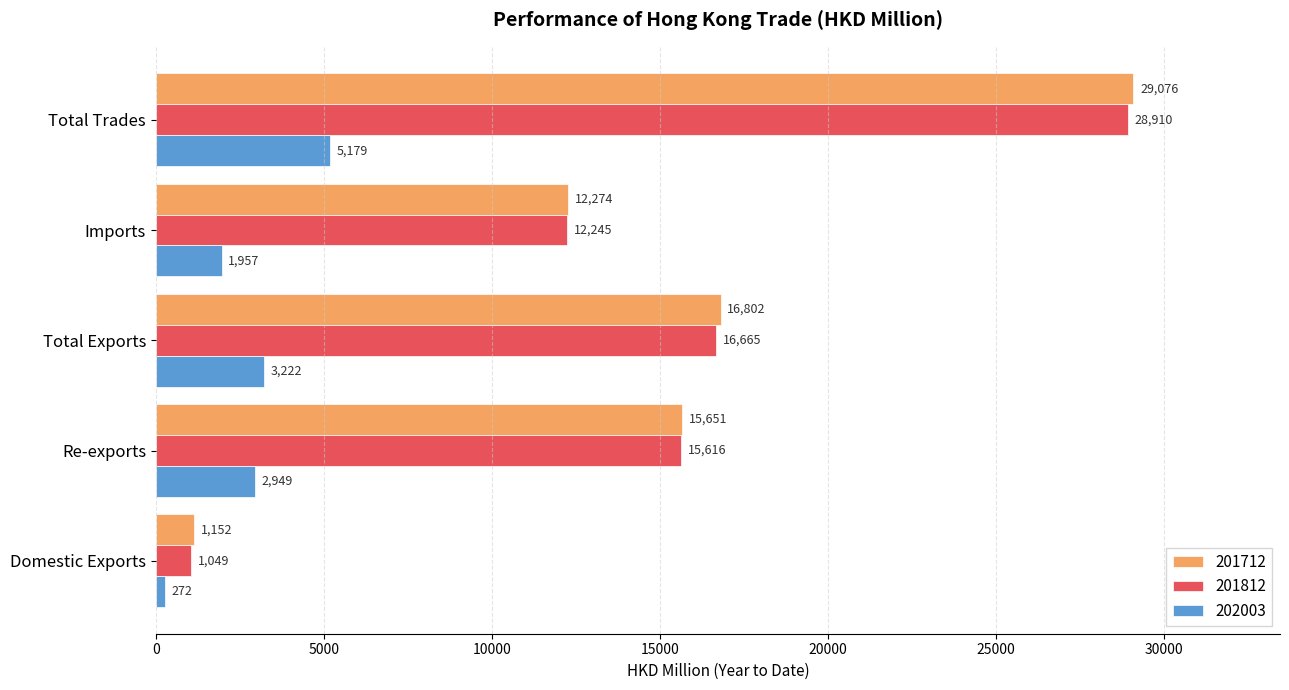

At which label does 201712 reach its minimum?

Domestic Exports